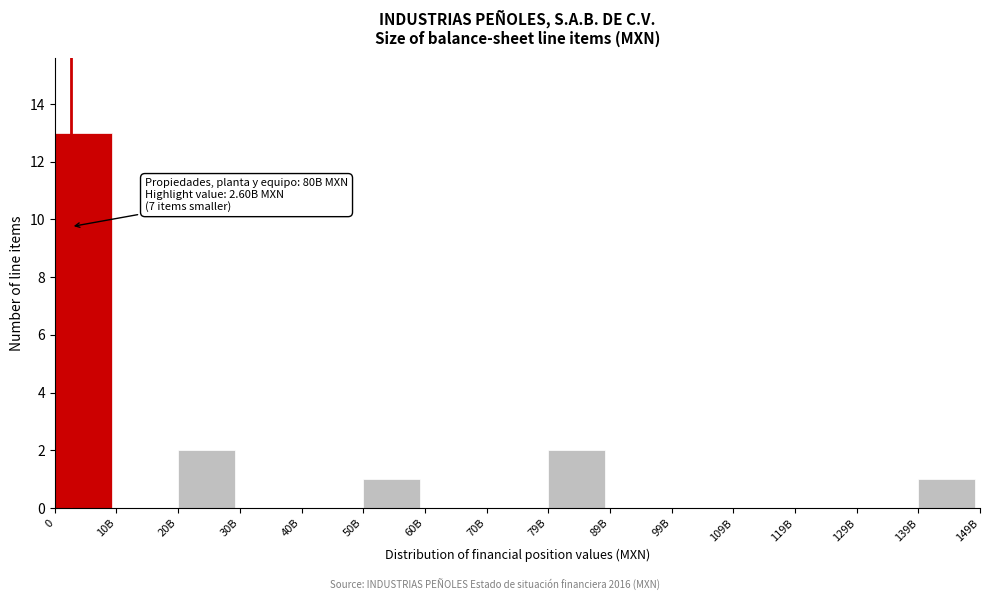

Reading left to right, list all the values displayed in this chart.

0=13	10B=0	20B=2	30B=0	40B=0	50B=1	60B=0	70B=0	79B=2	89B=0	99B=0	109B=0	119B=0	129B=0	139B=1